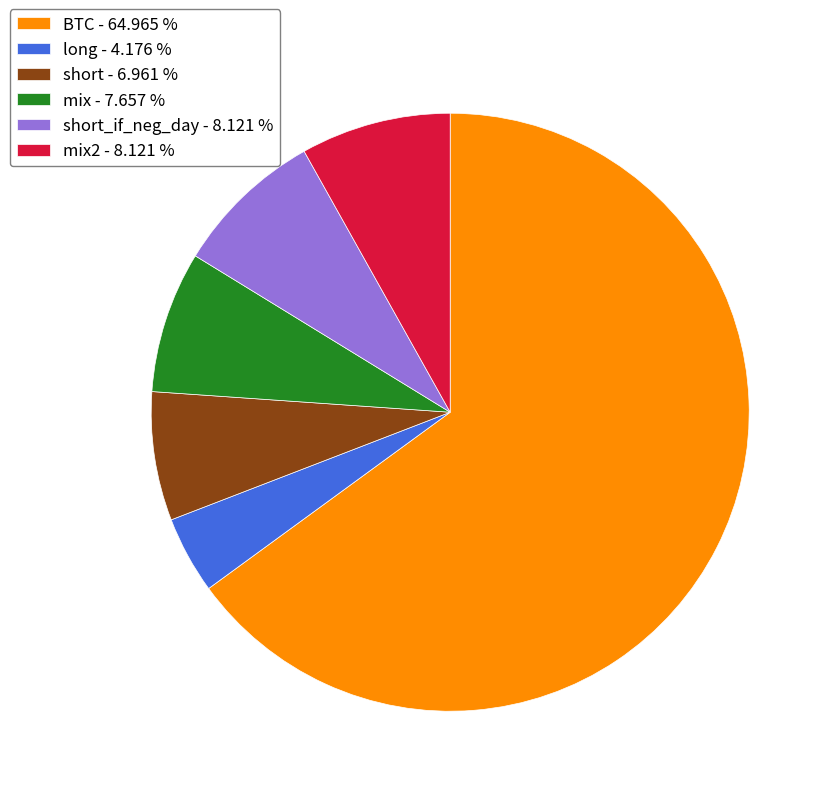

Which has a higher value, mix2 - 8.121 % or BTC - 64.965 %?

BTC - 64.965 %